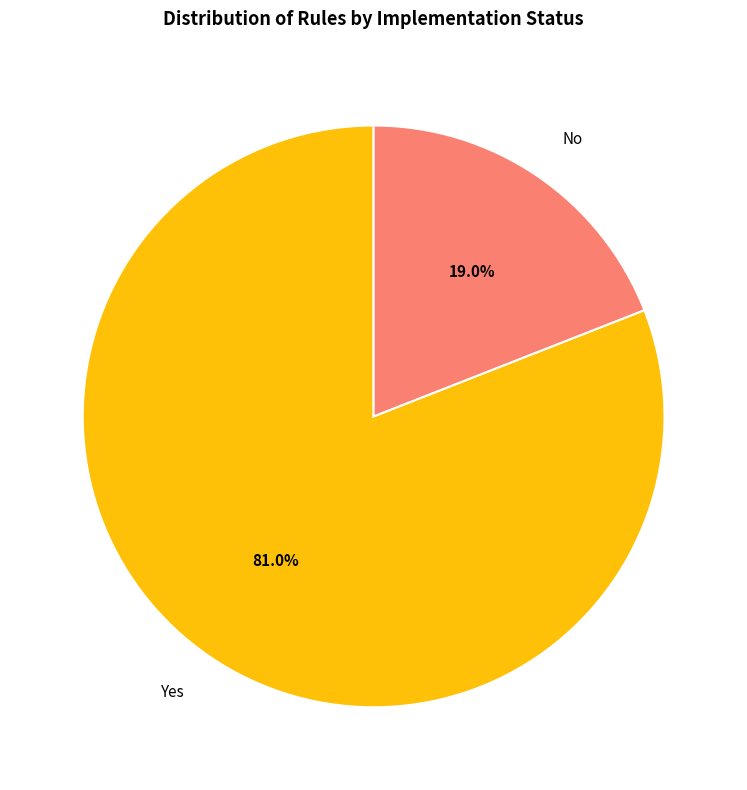

What percentage is the No slice, to the nearest percent?

19%